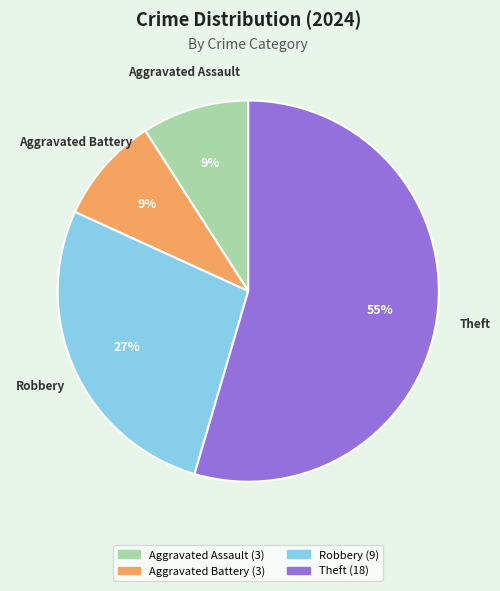

How many slices are in this pie chart?

4